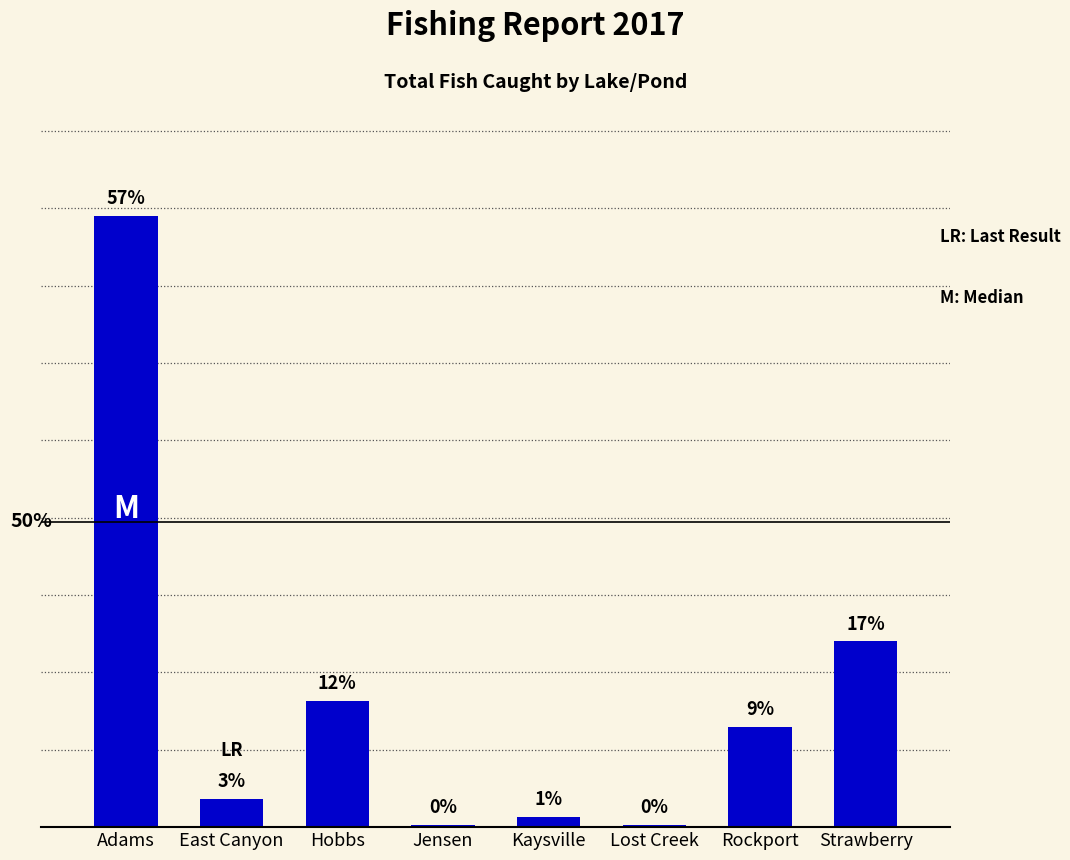

Between Strawberry and Jensen, which is larger?

Strawberry